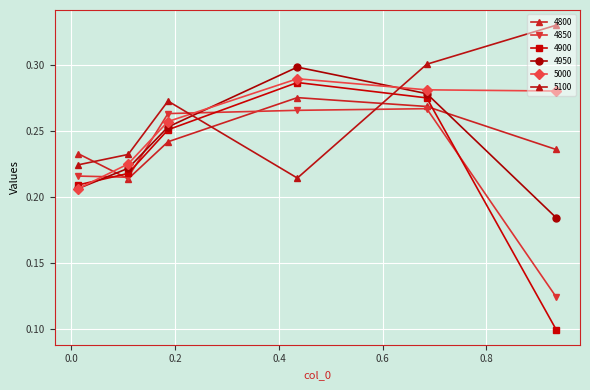

Does the chart have visible grid lines?

Yes